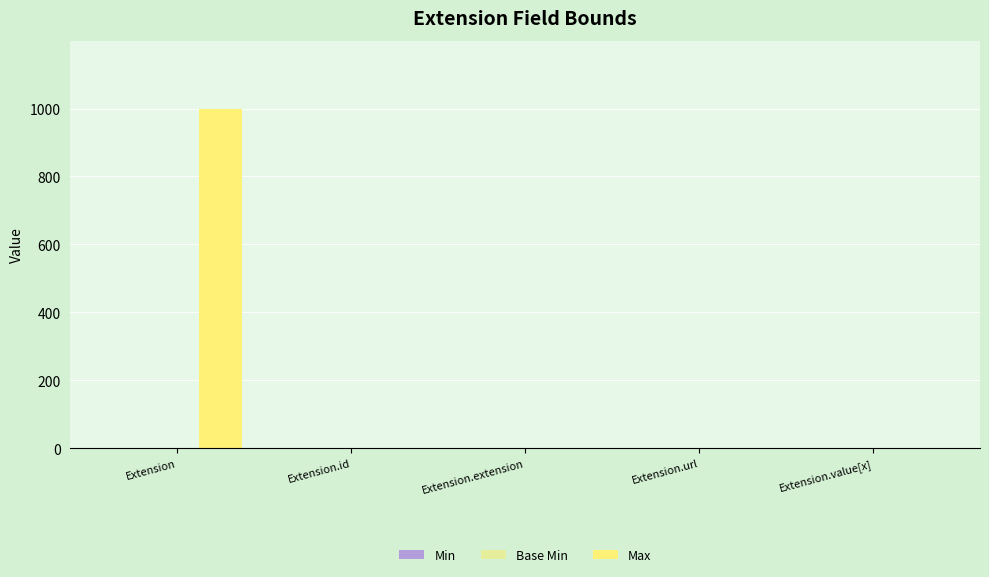

Does the chart contain stacked bars?

No